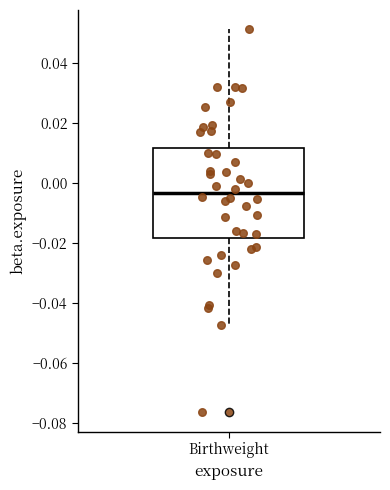

Where does the lower whisker of the box for Birthweight end on the y-axis? The values are not printed on the chart, so give them approximately, as read against the axis.

-0.048